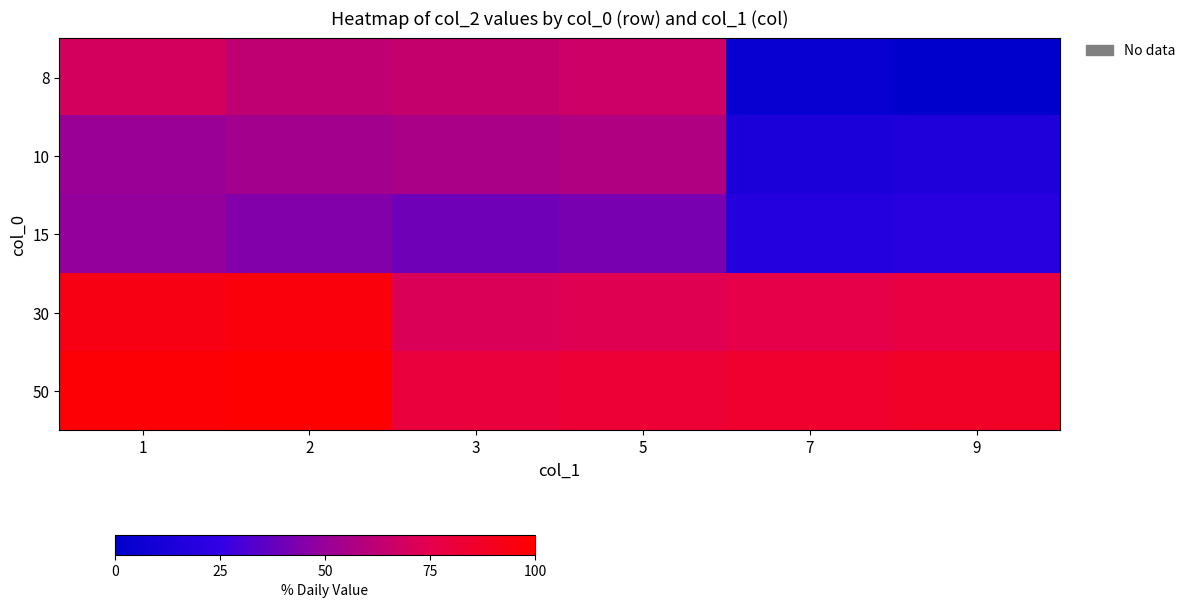

Count the number of data series in this chart.

5